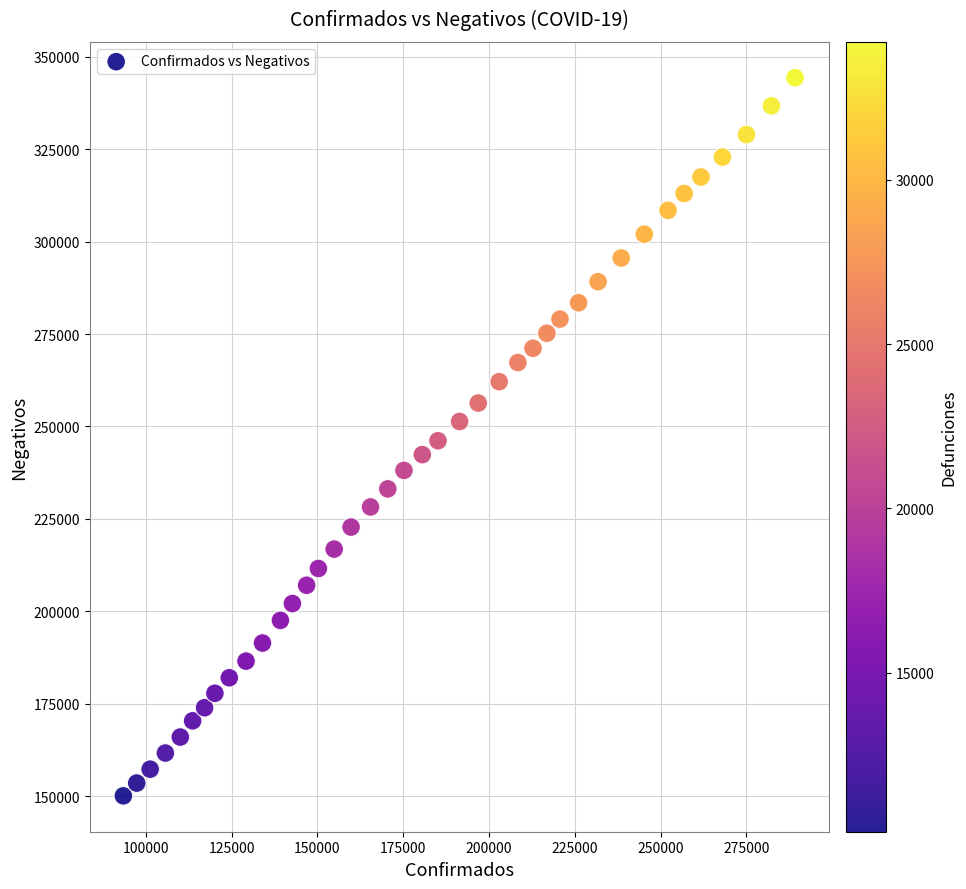

What is the range of Y values (max minus min)?

194126